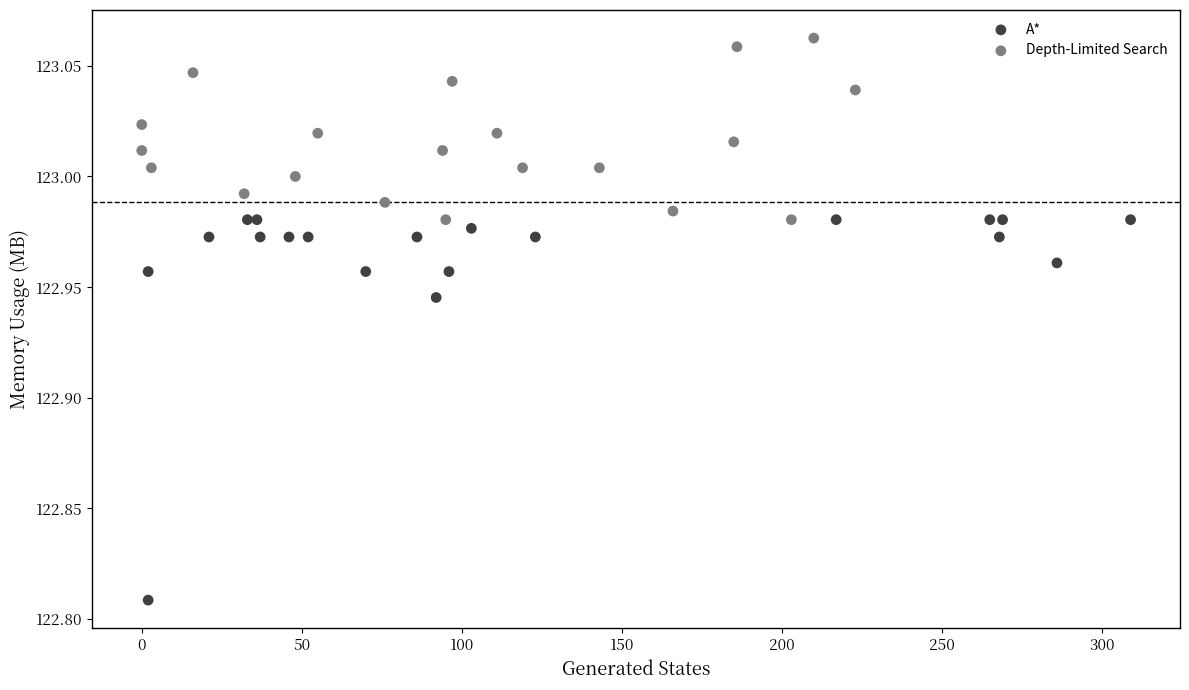

Which series reaches the minimum Y coordinate?

A*